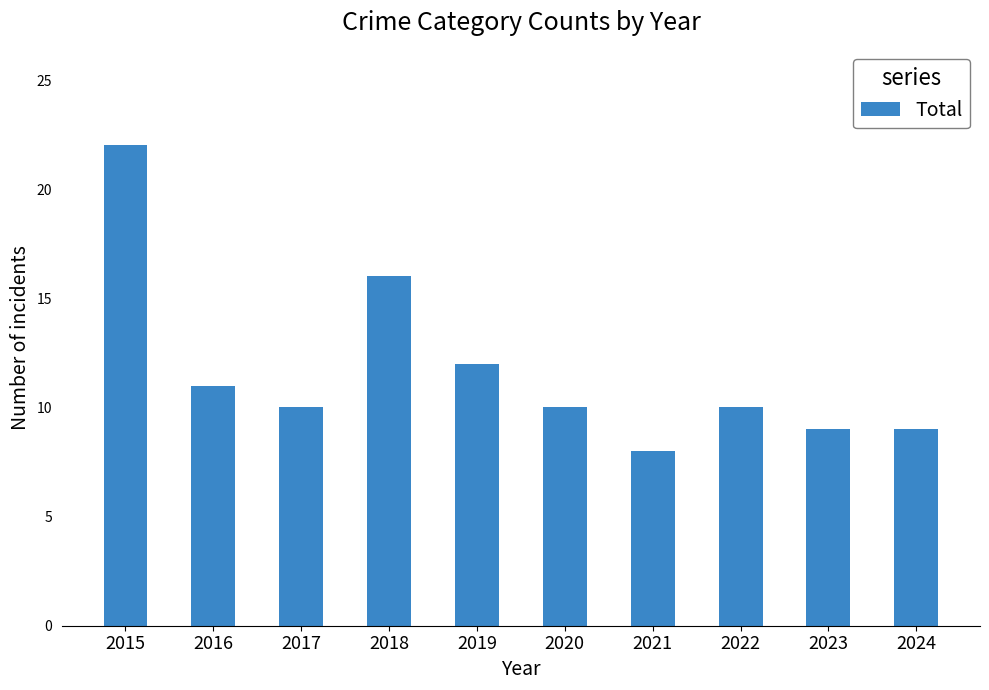

What is the greatest value displayed?

22